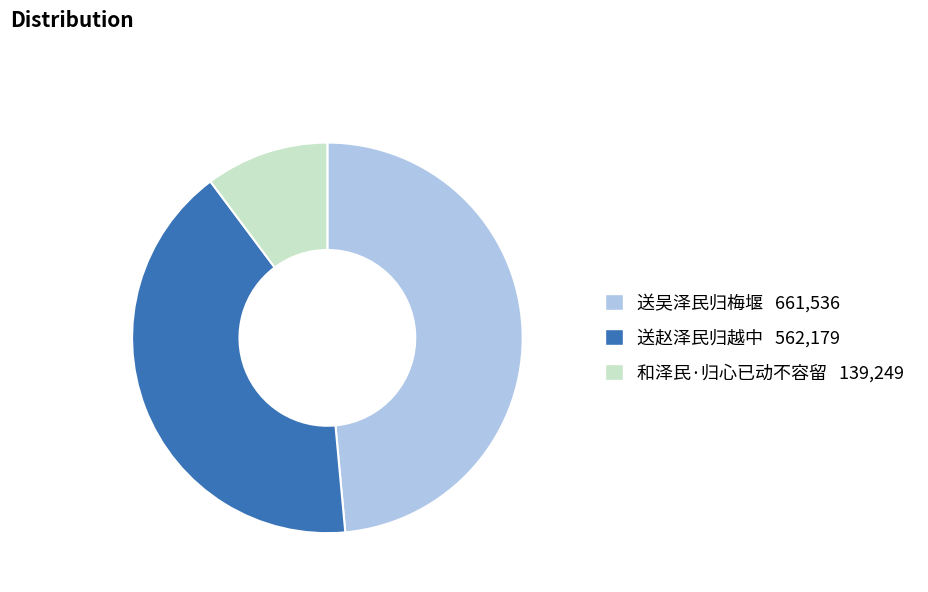

Count the number of slices in the pie.

3